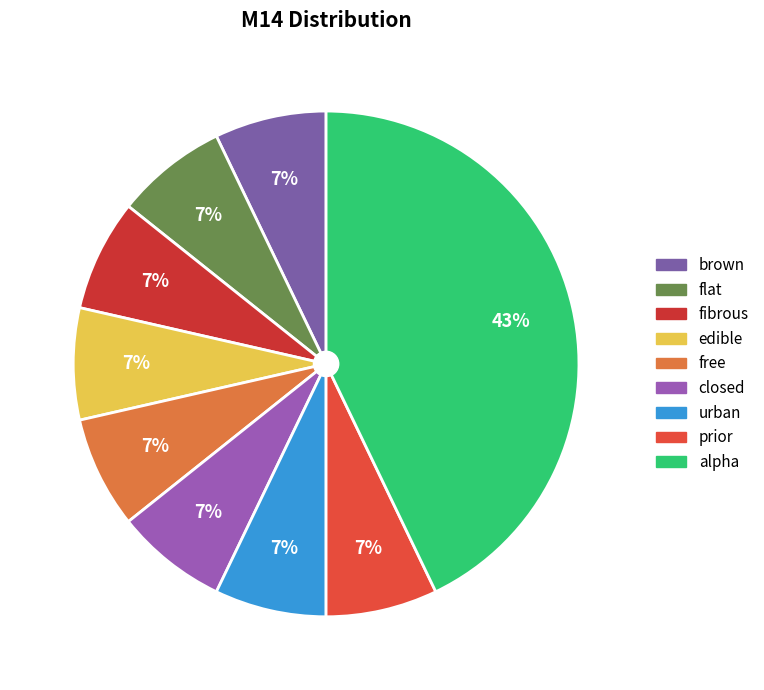

How many segments does this pie chart have?

9